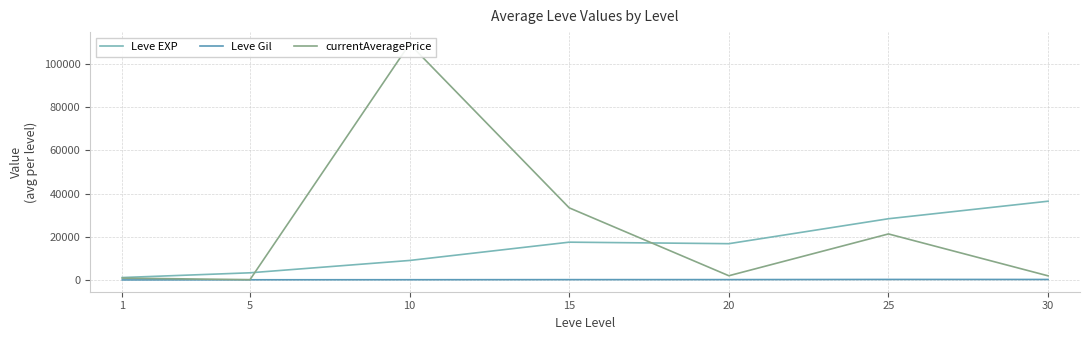

List the series in order of their peak value, highest first.

currentAveragePrice, Leve EXP, Leve Gil